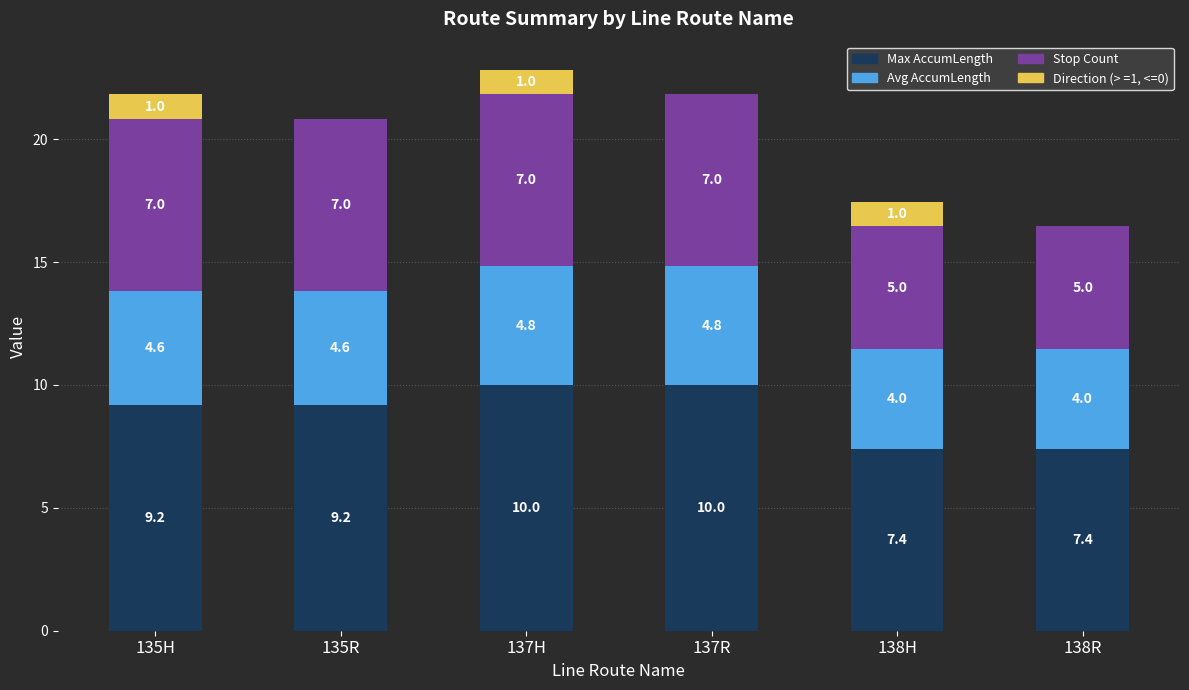

What is the maximum value for Max AccumLength?

10.0